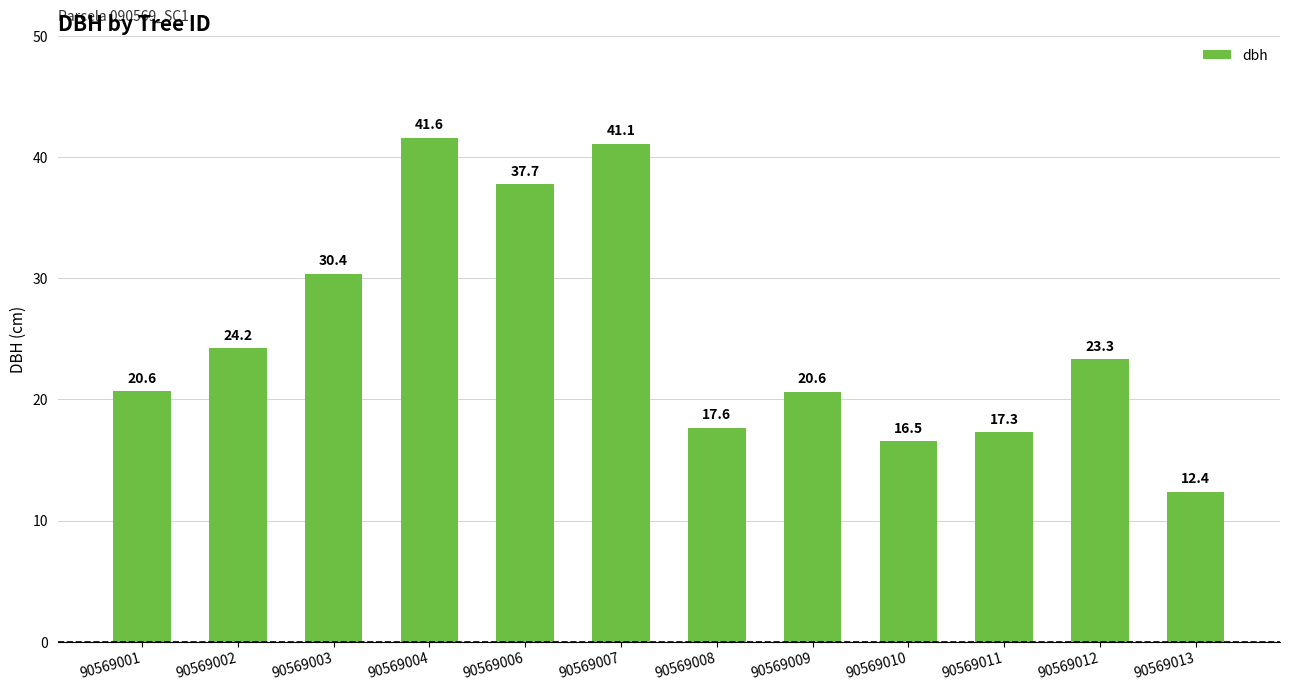

What is the sum of the values at 90569008 and 90569006?

55.4